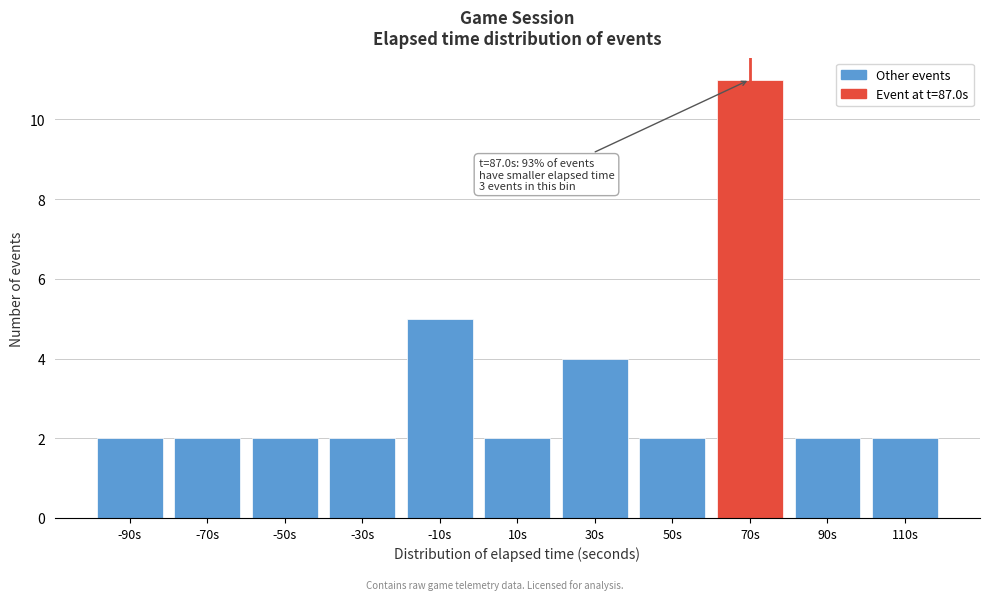

Reading left to right, transcribe all the data shown in this chart.

-90s=2	-70s=2	-50s=2	-30s=2	-10s=5	10s=2	30s=4	50s=2	70s=11	90s=2	110s=2